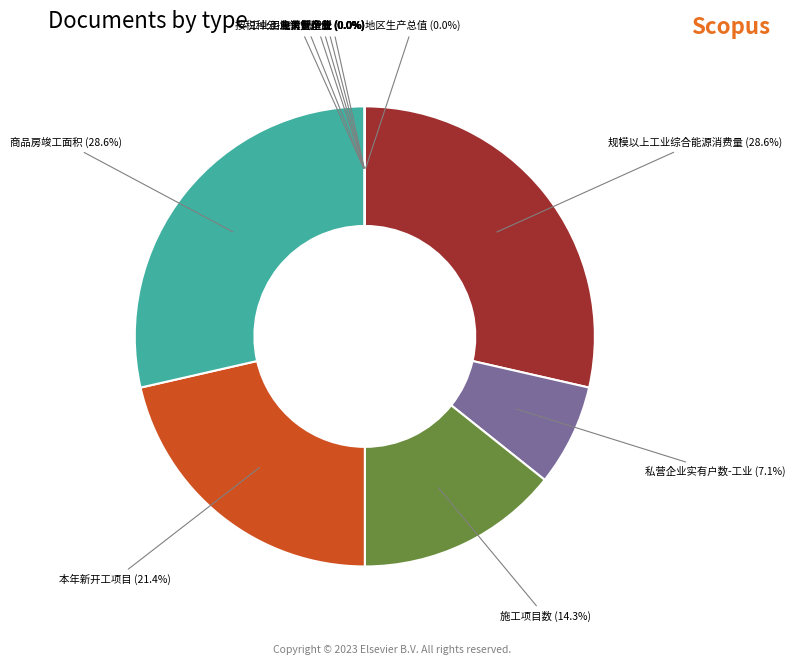

Is there any slice that represents more than half of the pie?

No